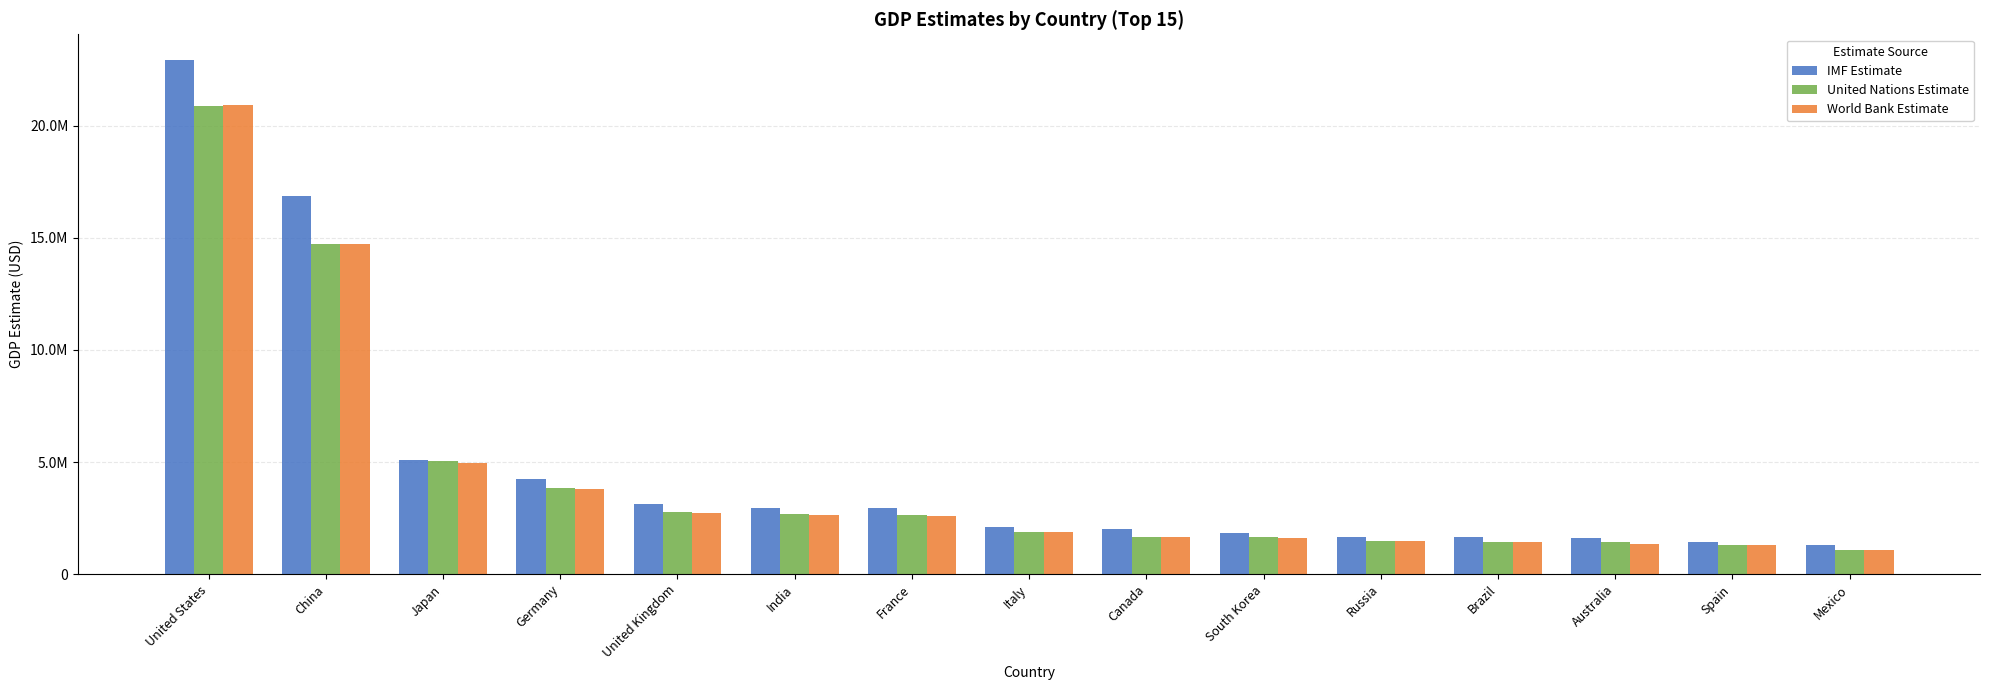

What is the label of the 14th bar from the left?

Spain